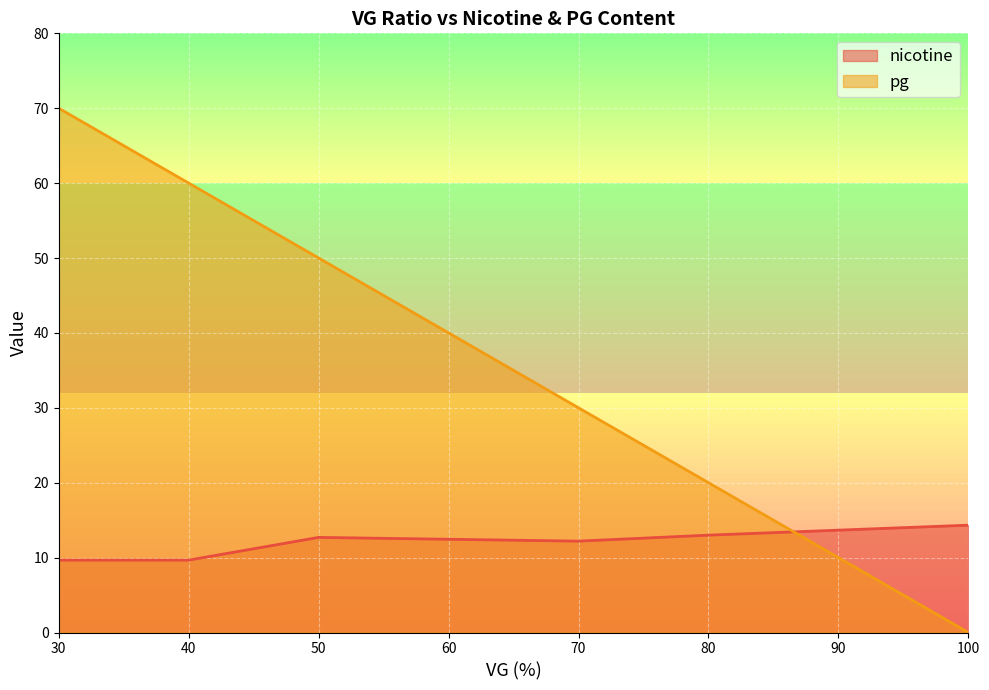

Which series has the largest range (max minus min)?

pg